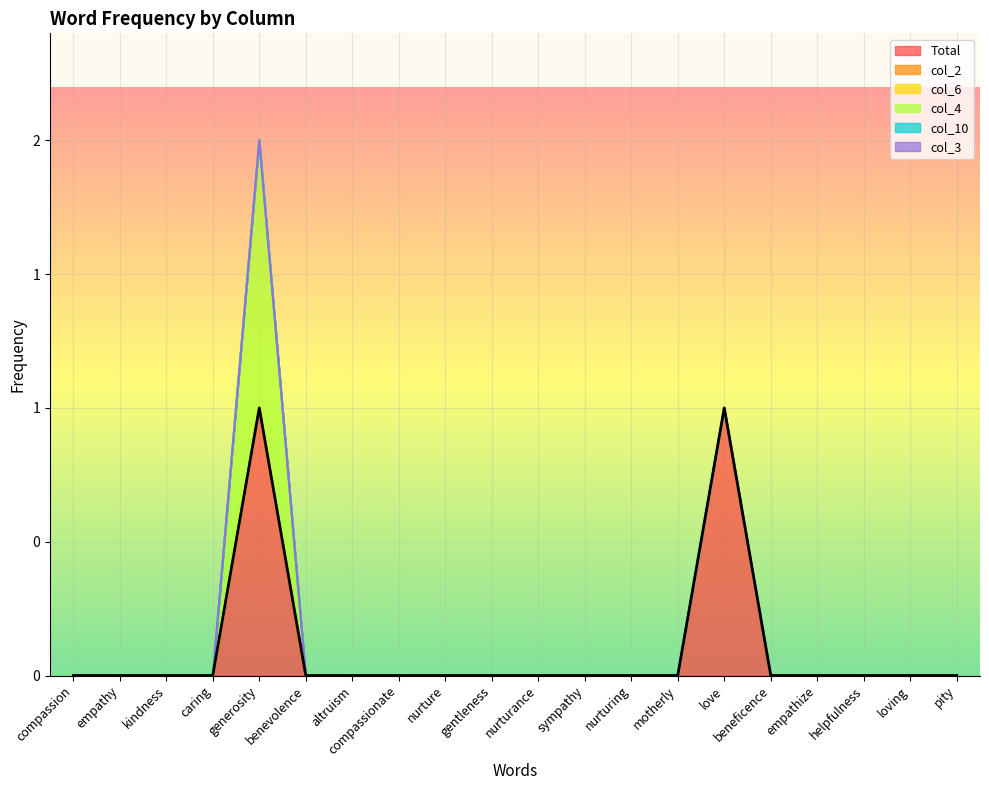

Does the chart display data point markers on the line(s)?

No